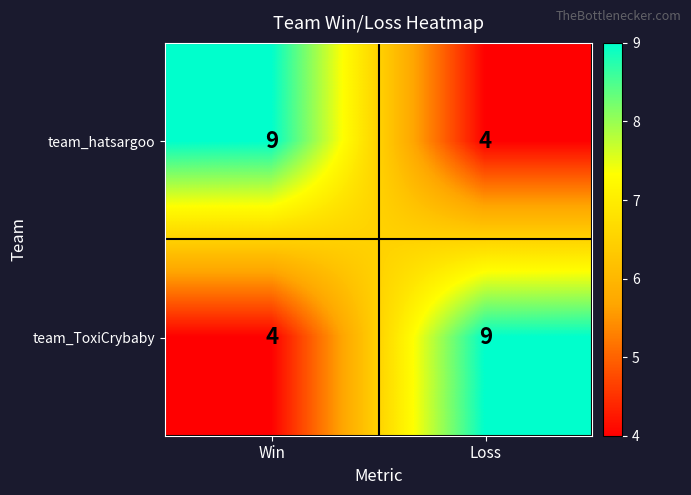

What is the difference between the maximum and minimum values in the team_hatsargoo series?

5